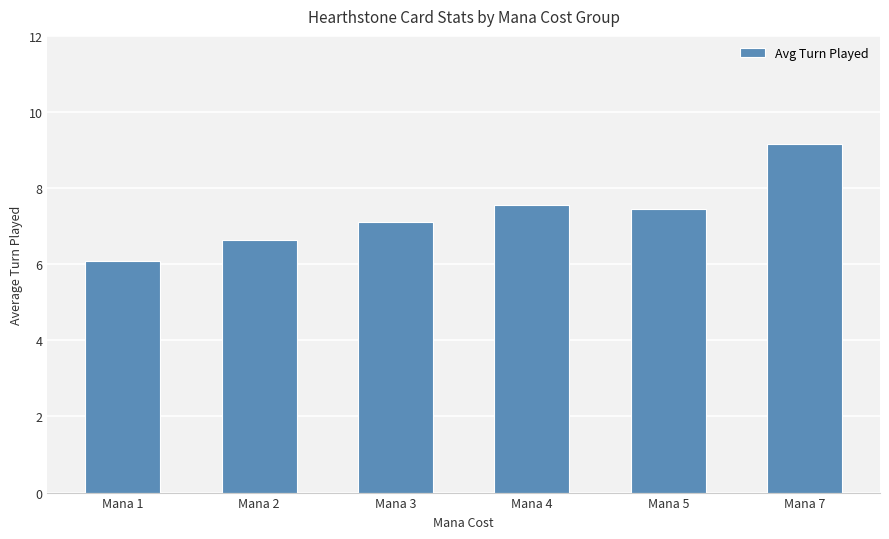

The value at Mana 2 is 6.6. True or false?

True